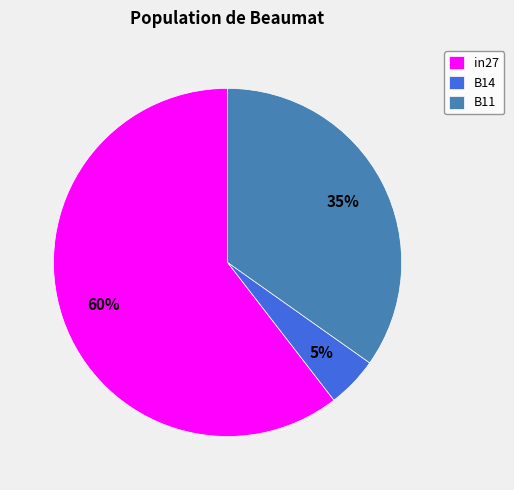

Which has a higher value, B11 or B14?

B11